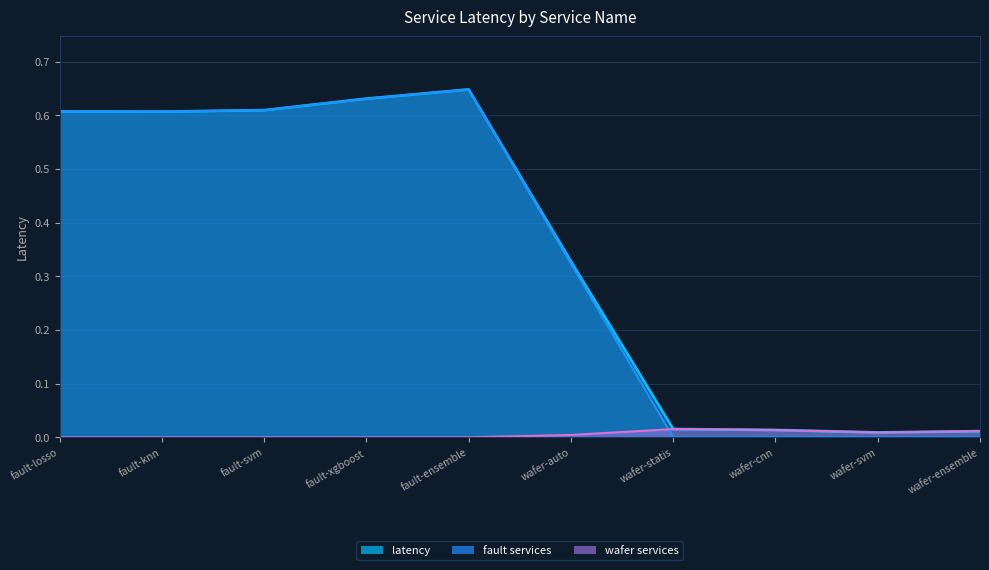

What are all the series names shown in the legend?

latency (line), fault services (line), wafer services (line)